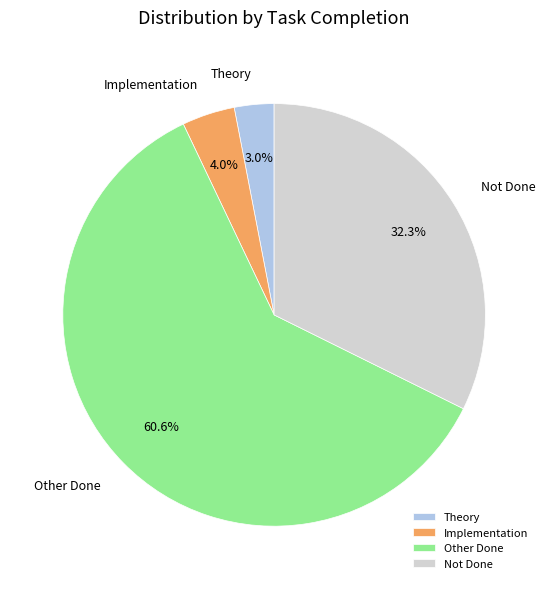

Does Implementation account for over 50% of the chart?

No